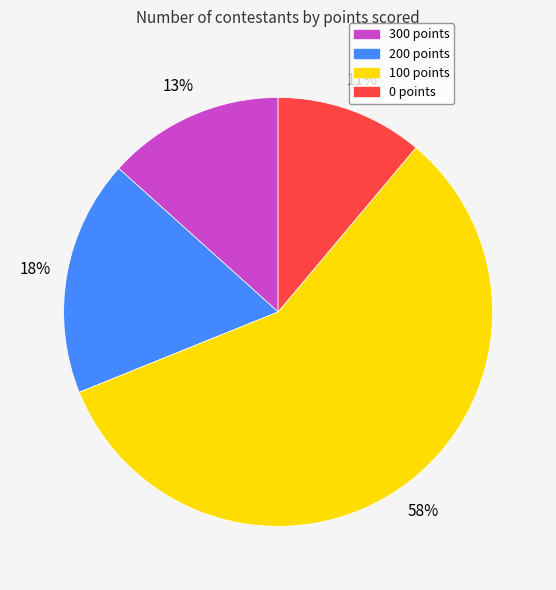

Do 300 points and 100 points together represent more than half of the pie?

Yes